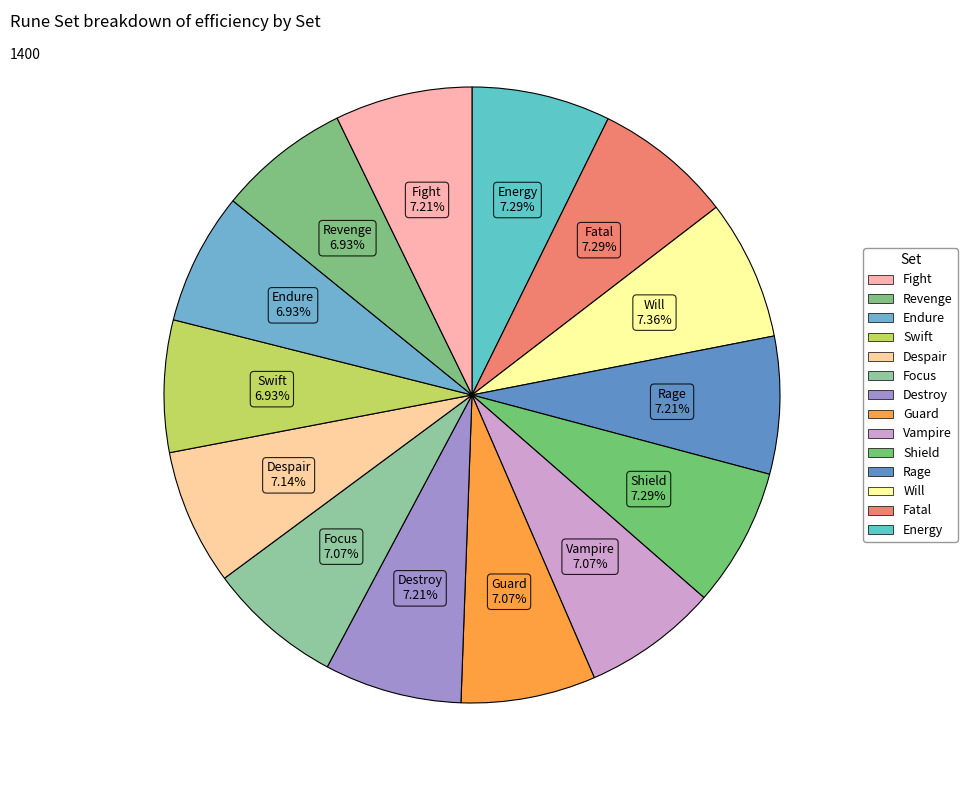

How many slices are in this pie chart?

14